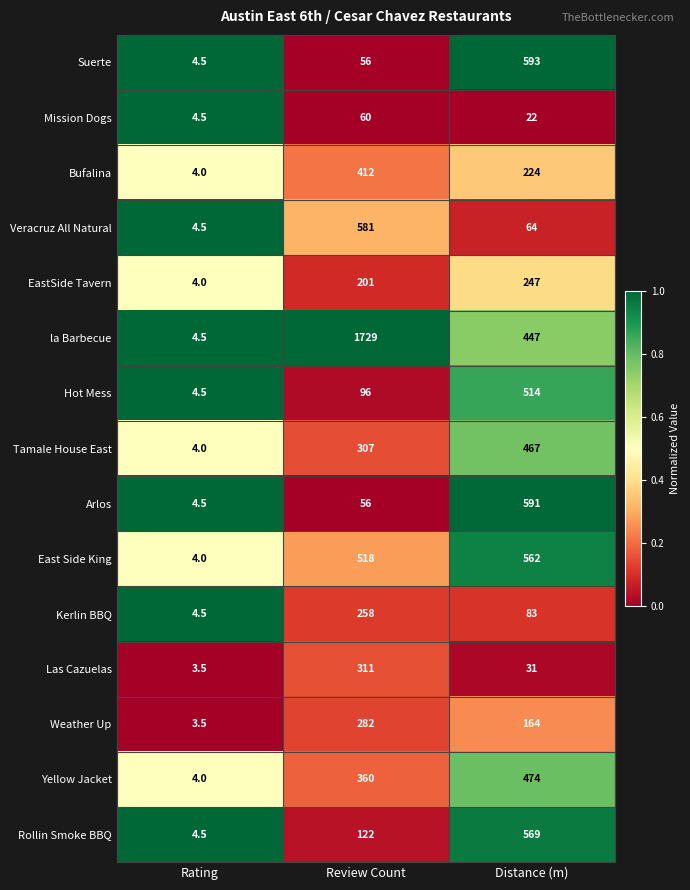

What is the lowest value of the Veracruz All Natural series?

4.5